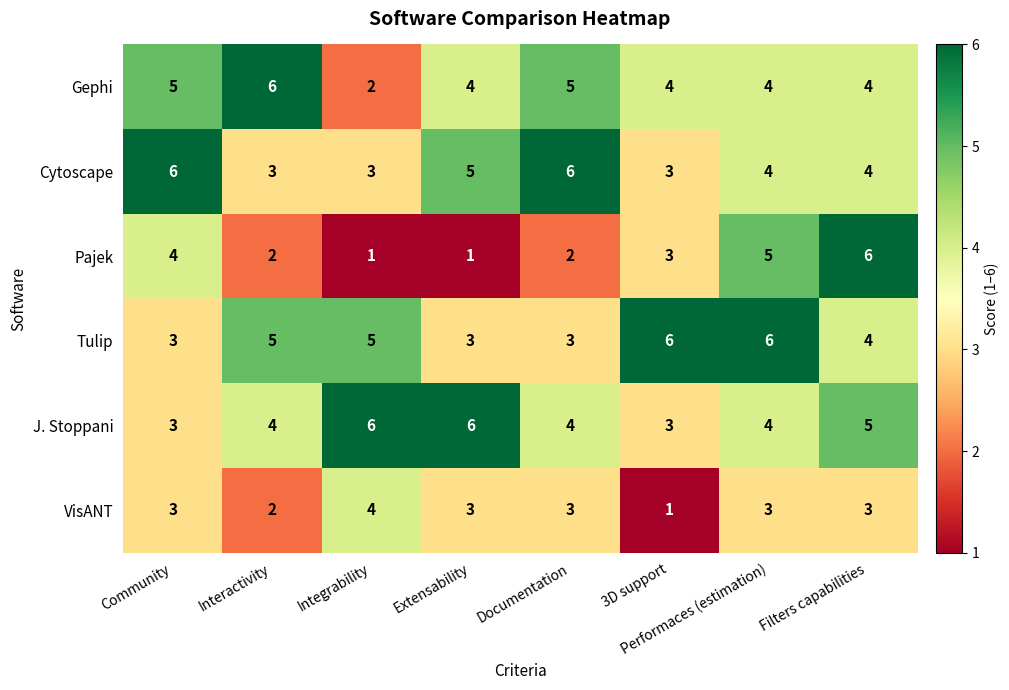

Which series has the largest range (max minus min)?

Pajek